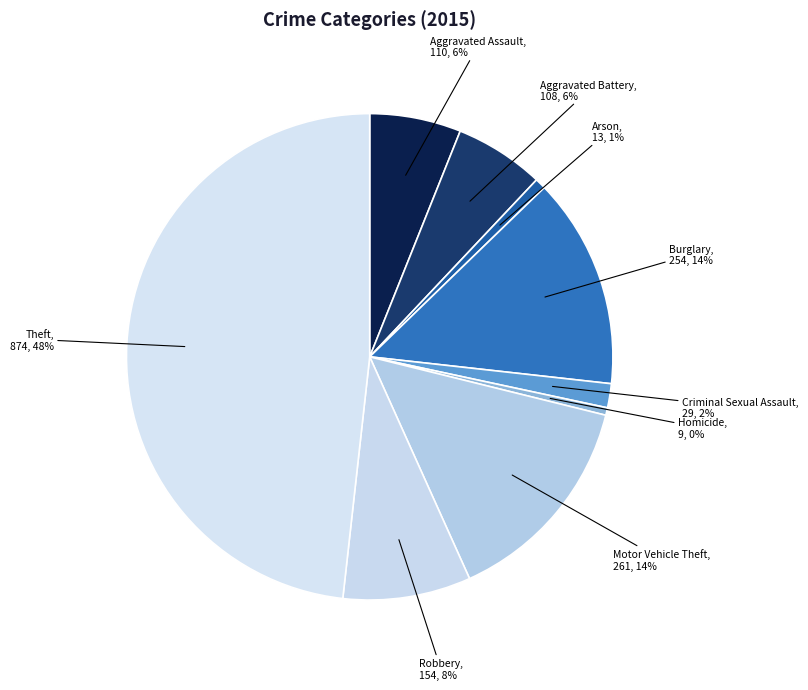

How many segments does this pie chart have?

9